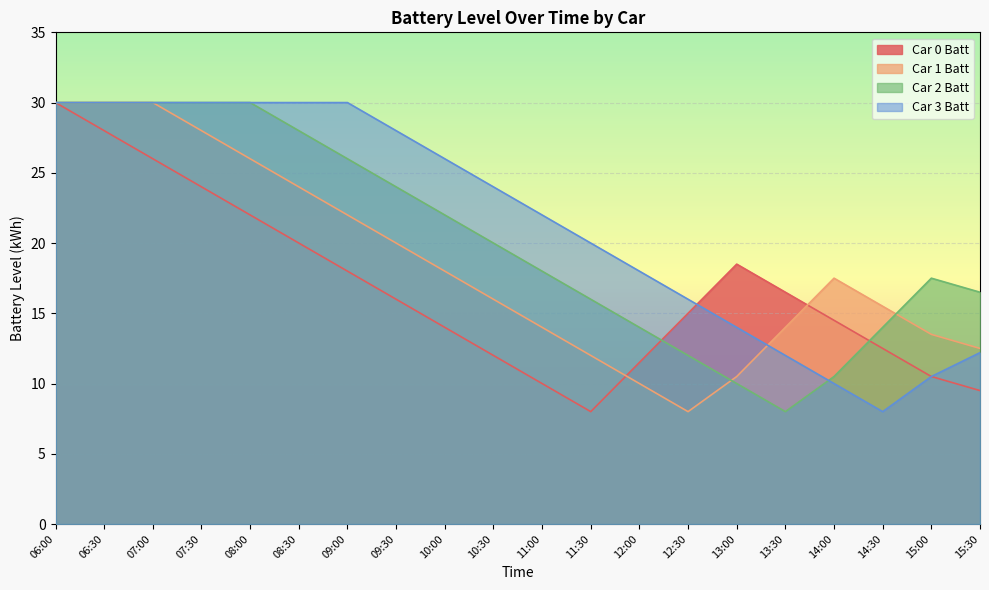

What is the difference between the maximum and minimum values in the Car 3 Batt series?

22.0